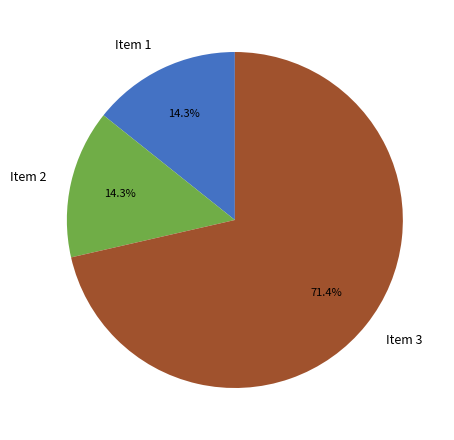

Which slice is the largest?

Item 3